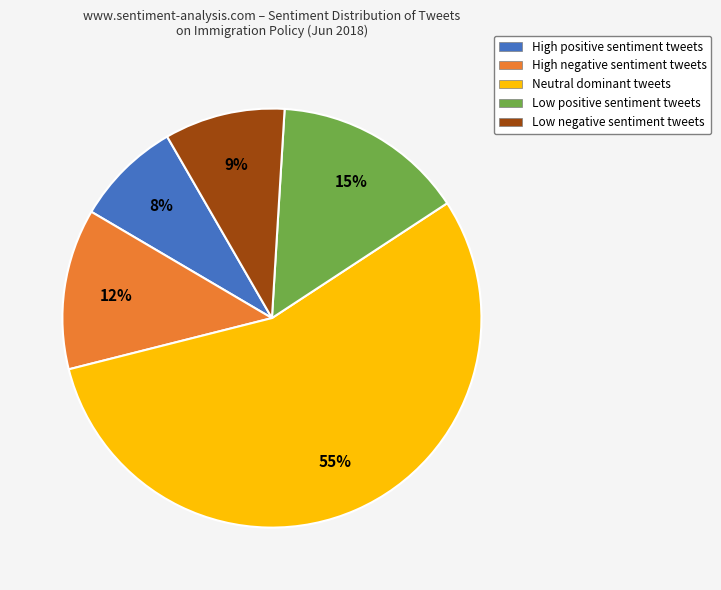

How many slices are in this pie chart?

5